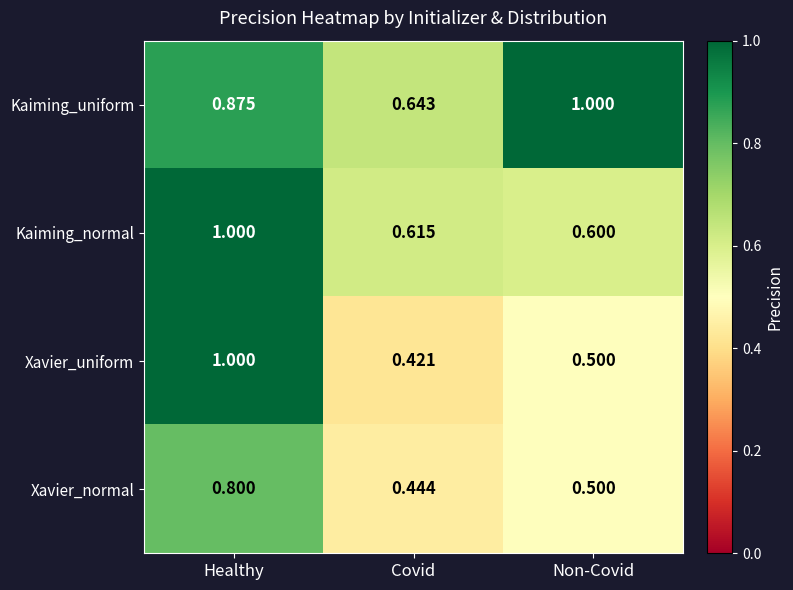

At which label does Xavier_uniform reach its minimum?

Covid